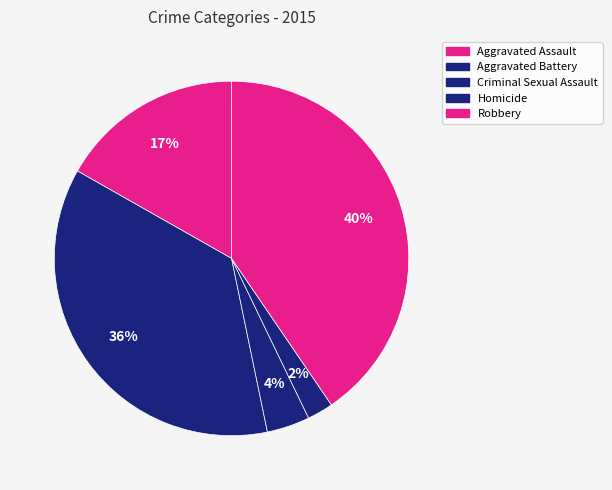

Does Aggravated Battery account for over 50% of the chart?

No